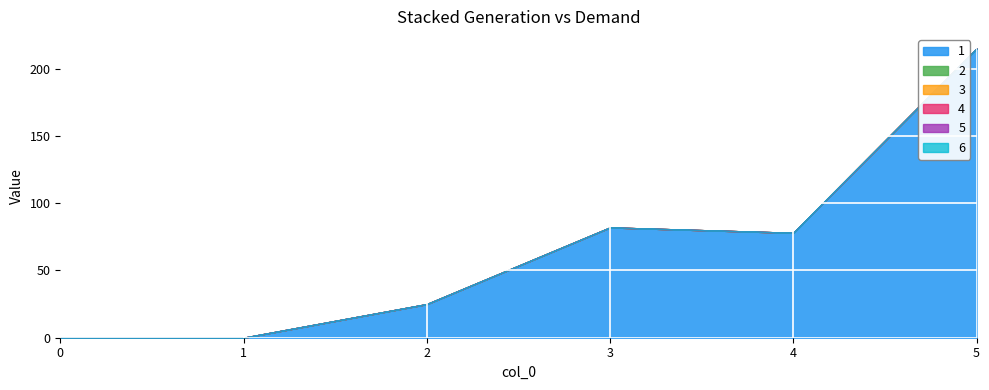

At which category is the sum across all series the highest?

5